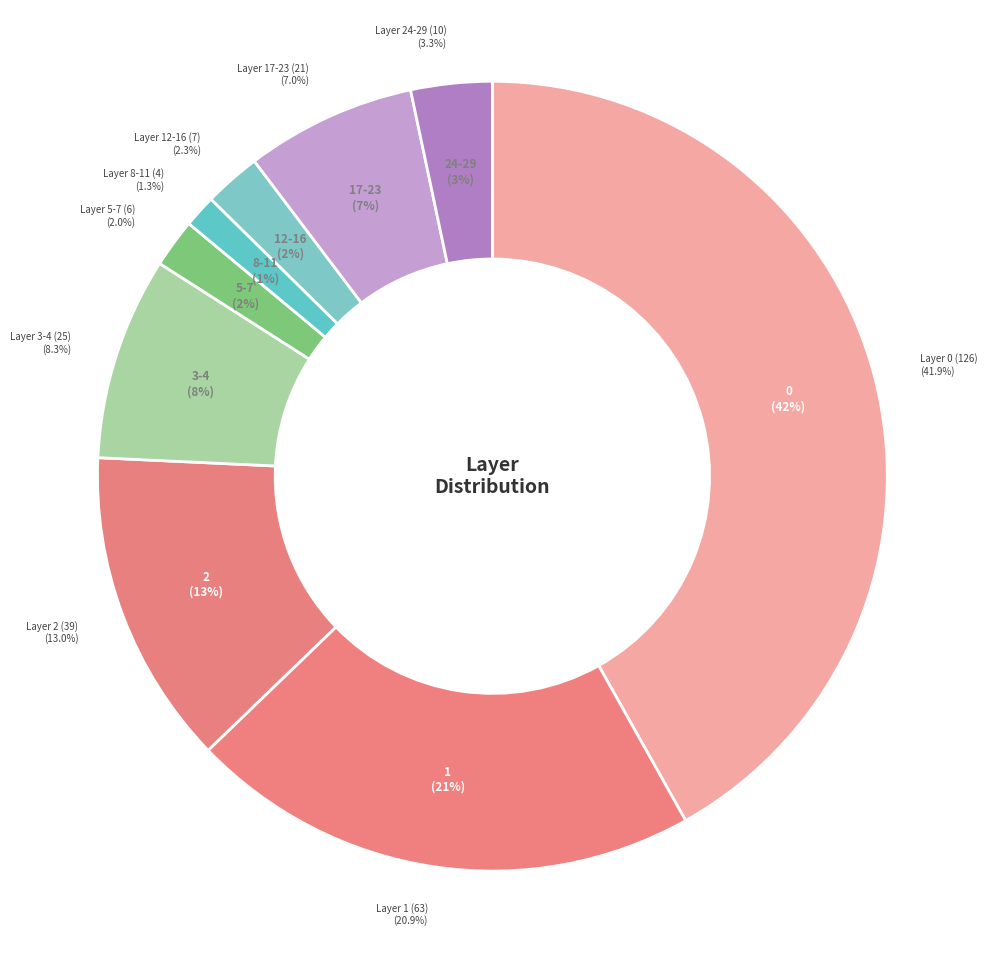

Is Layer 0 (126) the majority of the pie?

No